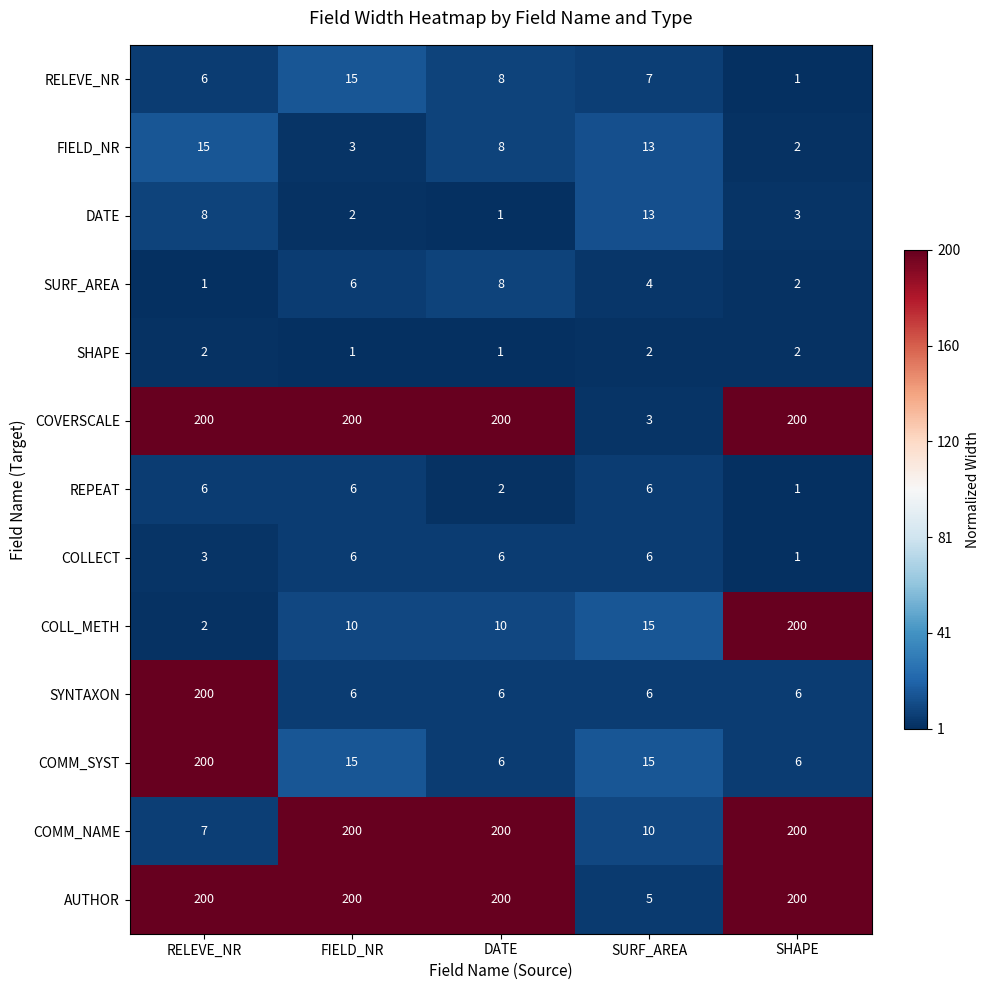

Count the number of data series in this chart.

13